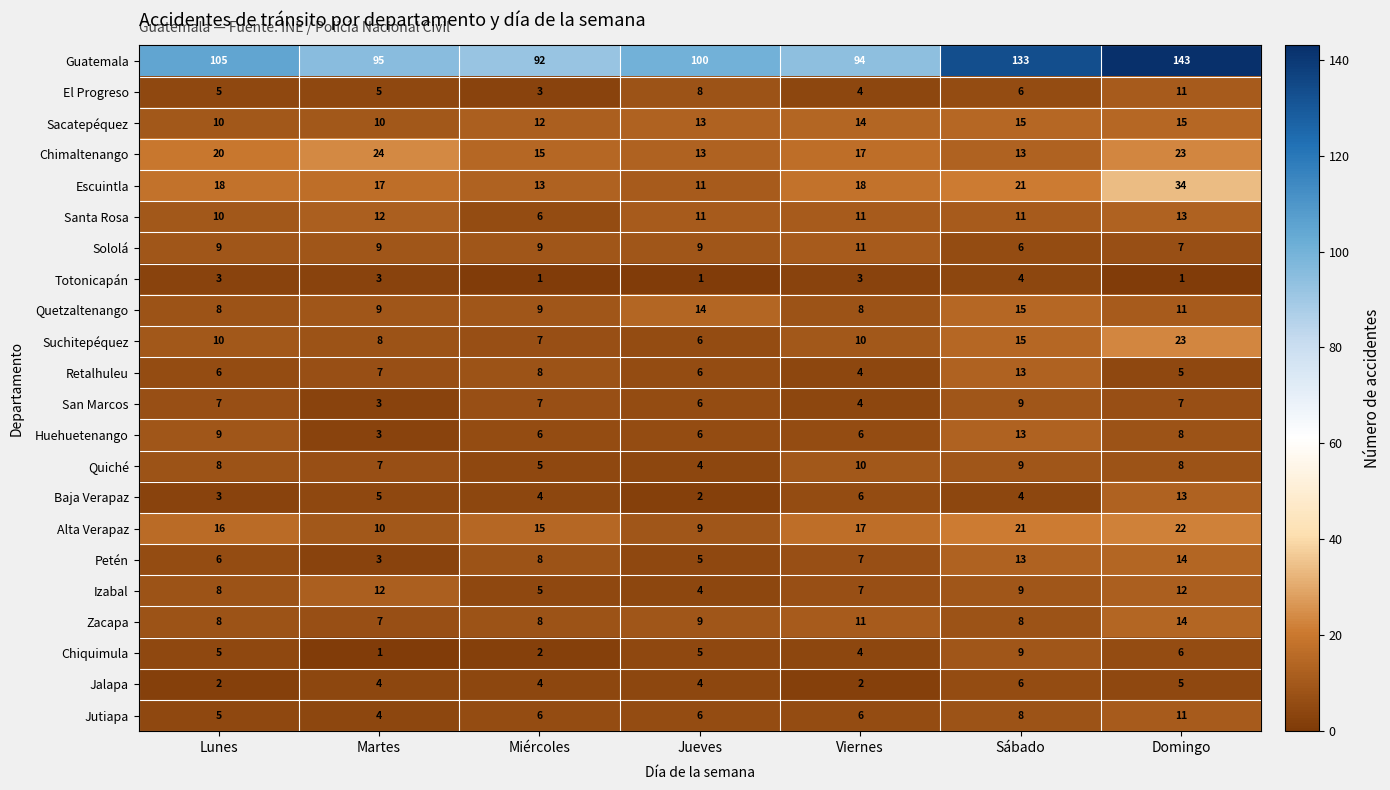

What is the highest value of the San Marcos series?

9